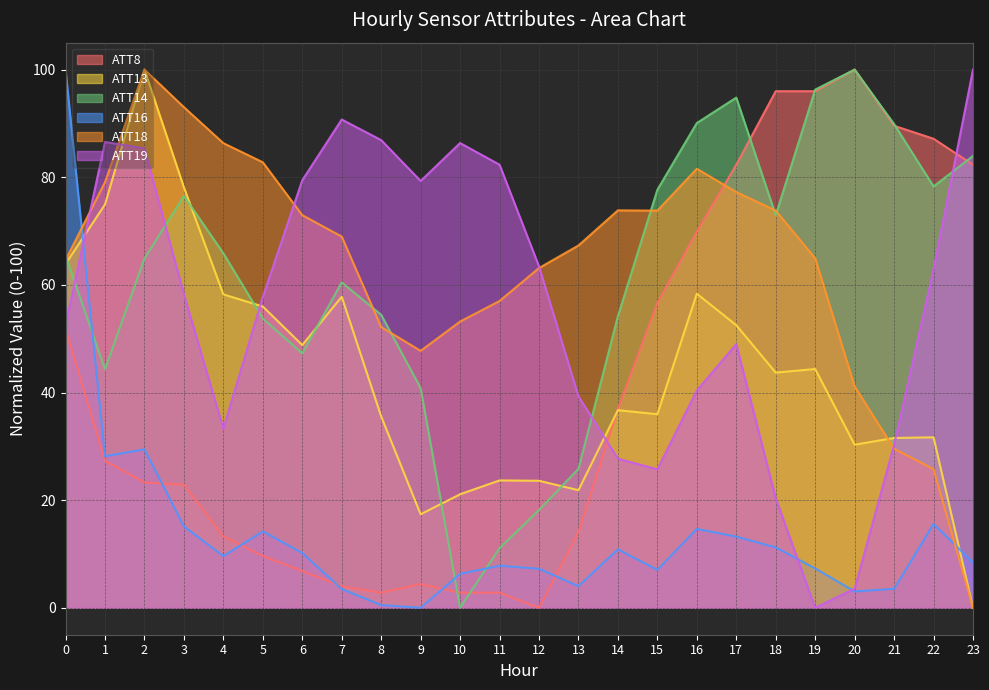

At how many categories does at least one series exceed 33?

24